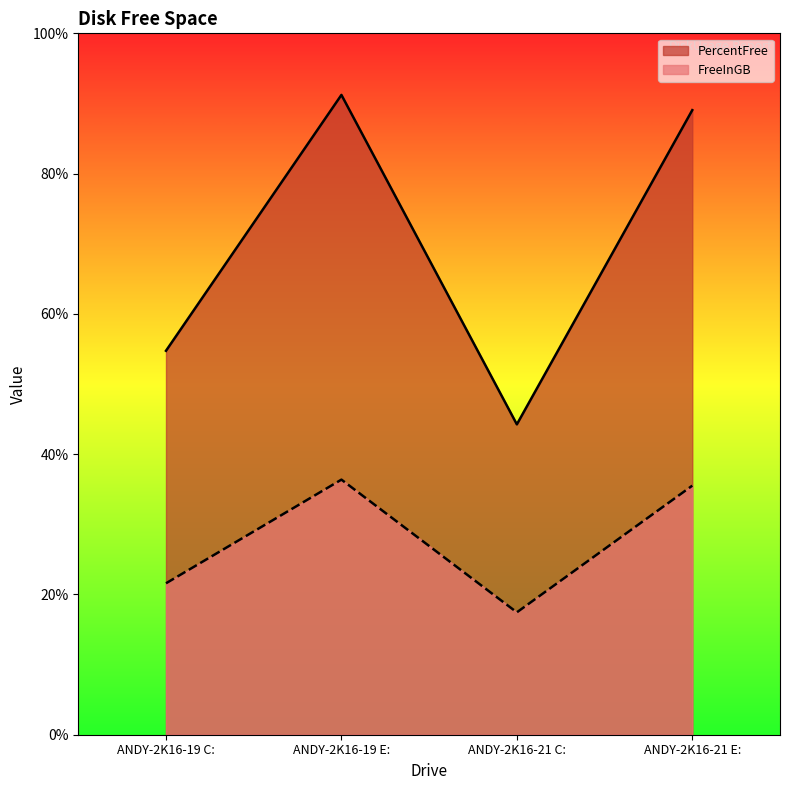

How many series are shown in this chart?

2